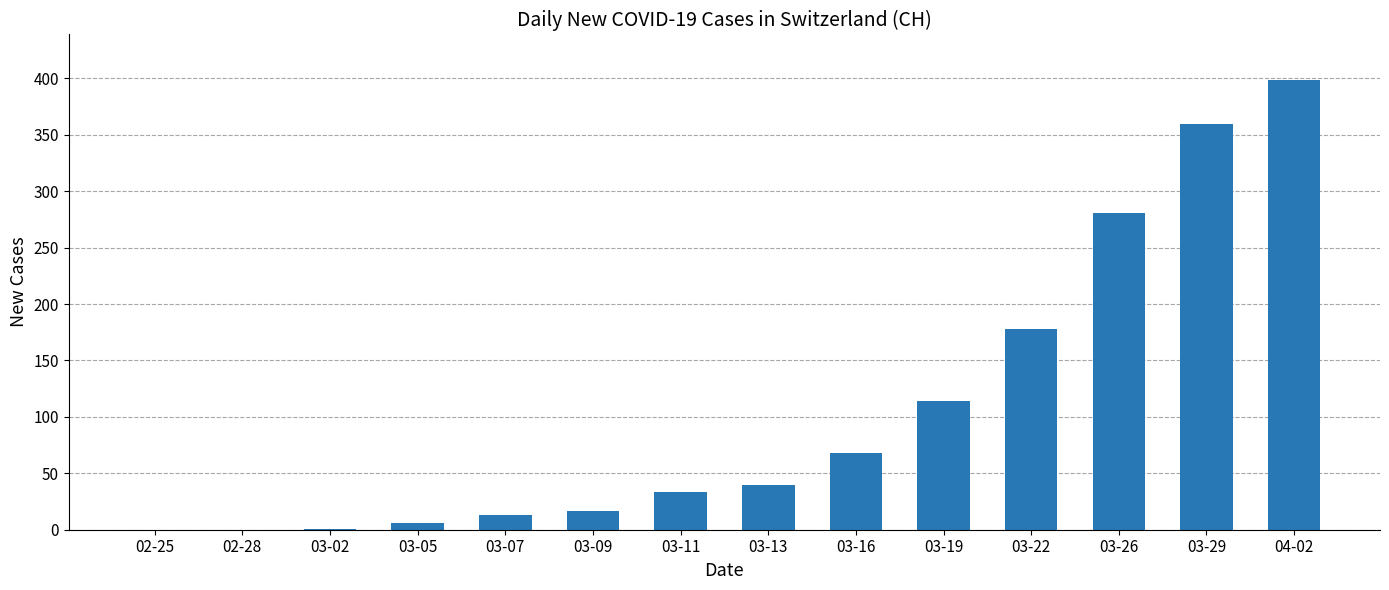

Between 03-11 and 03-09, which is larger?

03-11